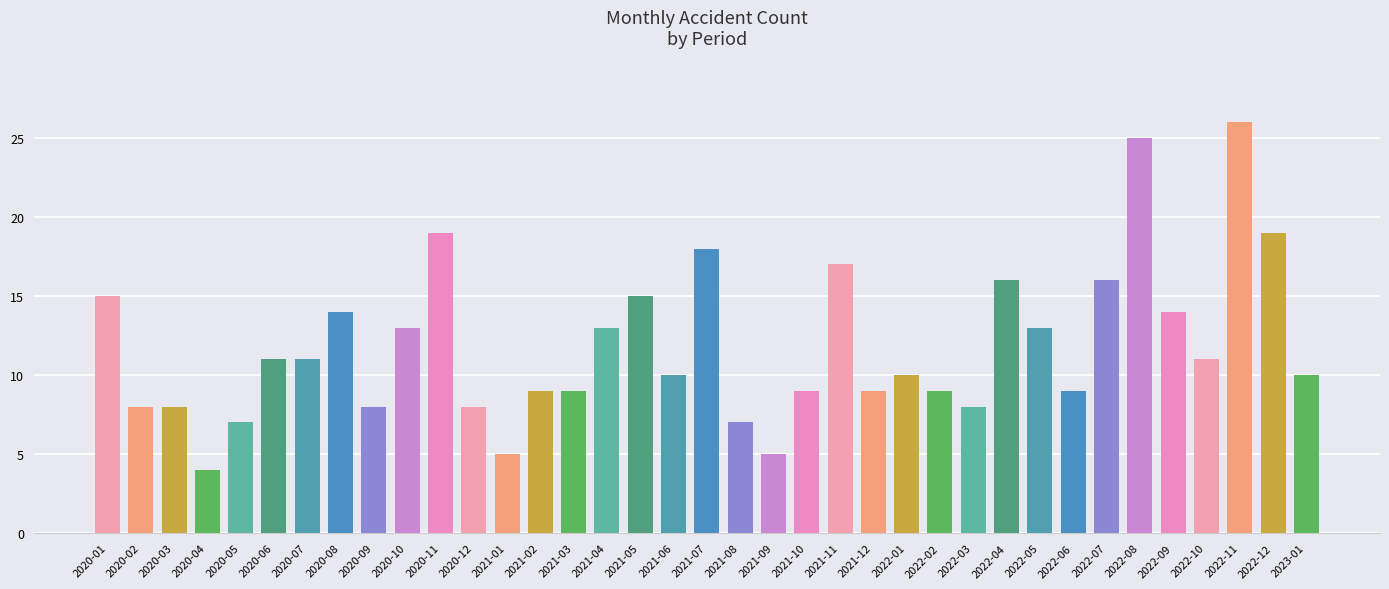

What is the sum of the values at 2023-01 and 2021-06?

20